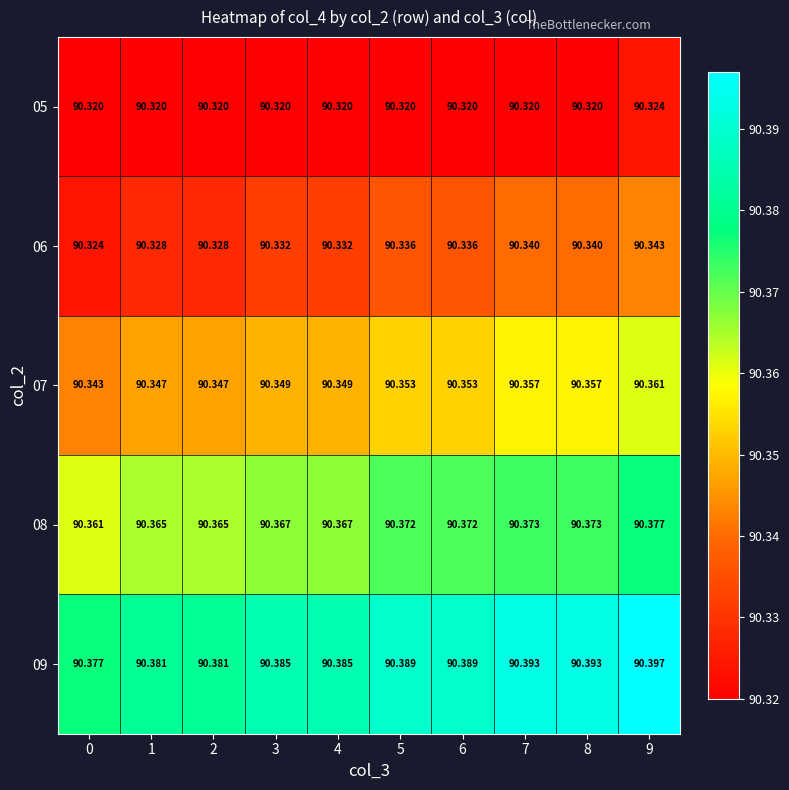

At how many categories does at least one series exceed 90?

10